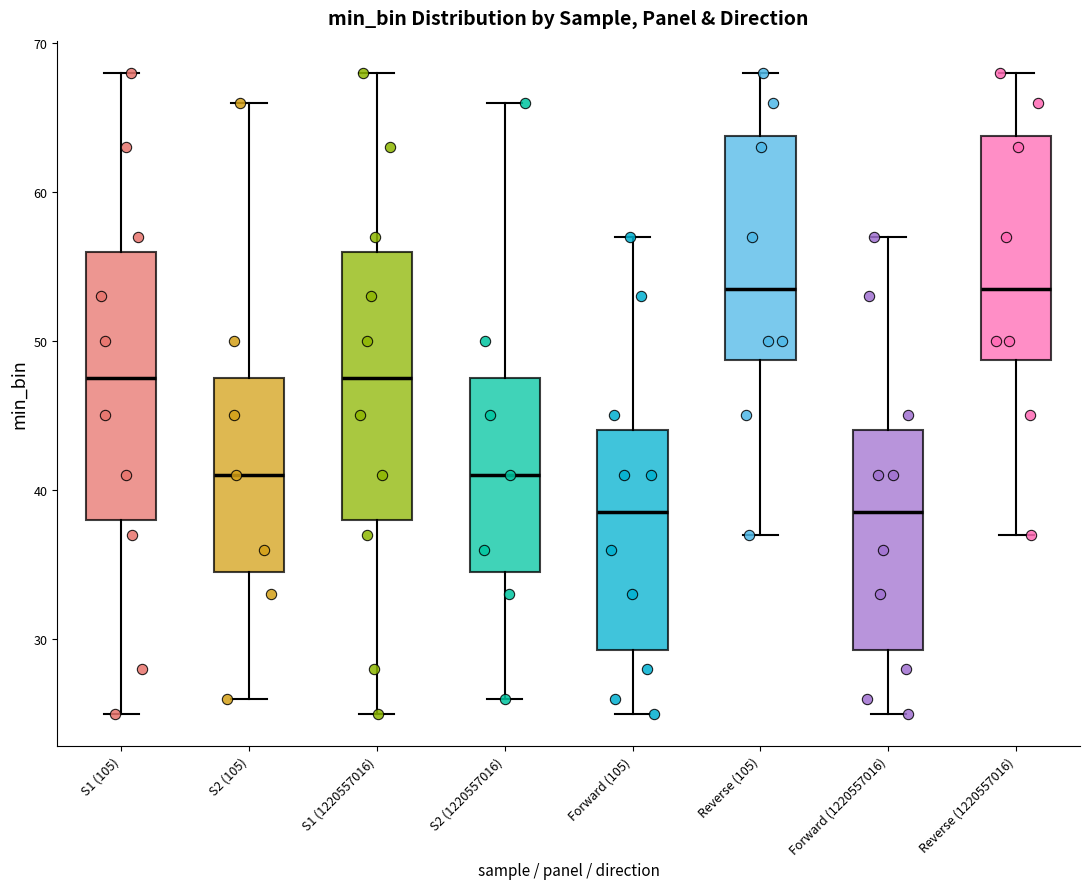

Reading left to right, transcribe this box plot: for each box, give where its median line is, the range the box spans, and where its two whiskers end, as read against the y-axis. The values are not printed on the chart, so give them approximately, as read against the axis.

S1 (105): median 48, box 38 to 56, whiskers 25 to 68
S2 (105): median 41, box 35 to 48, whiskers 26 to 66
S1 (1220557016): median 48, box 38 to 56, whiskers 25 to 68
S2 (1220557016): median 41, box 35 to 48, whiskers 26 to 66
Forward (105): median 39, box 29 to 44, whiskers 25 to 57
Reverse (105): median 54, box 49 to 64, whiskers 37 to 68
Forward (1220557016): median 39, box 29 to 44, whiskers 25 to 57
Reverse (1220557016): median 54, box 49 to 64, whiskers 37 to 68